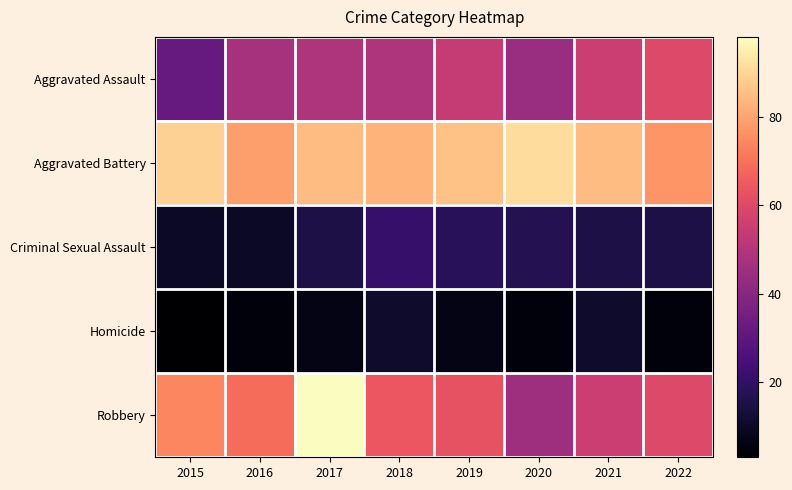

Which series has the largest total across all categories?

Aggravated Battery